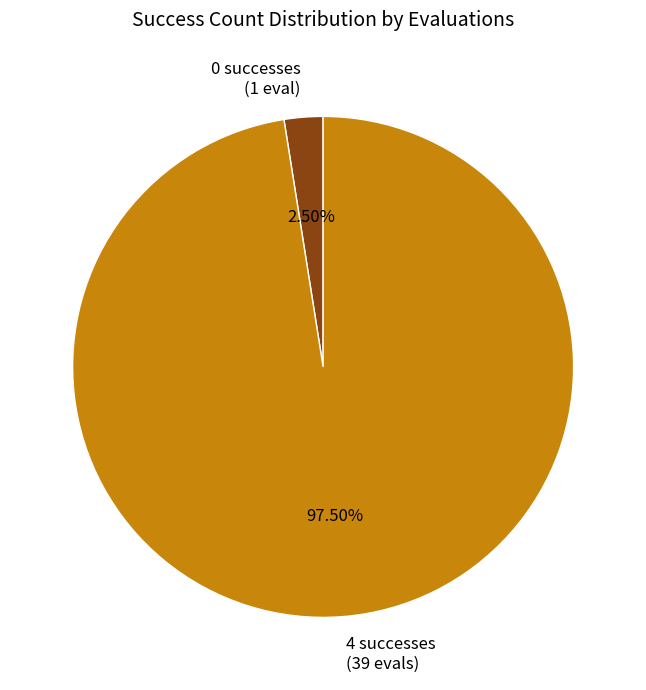

To the nearest percent, what is the difference between the largest and smallest slice percentages?

95%